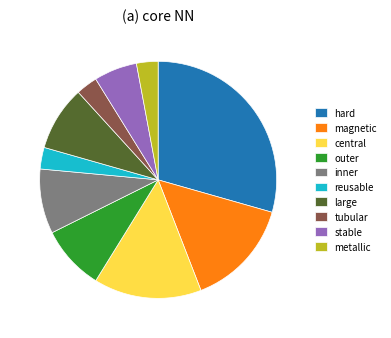

Which category has the biggest portion of the pie?

hard